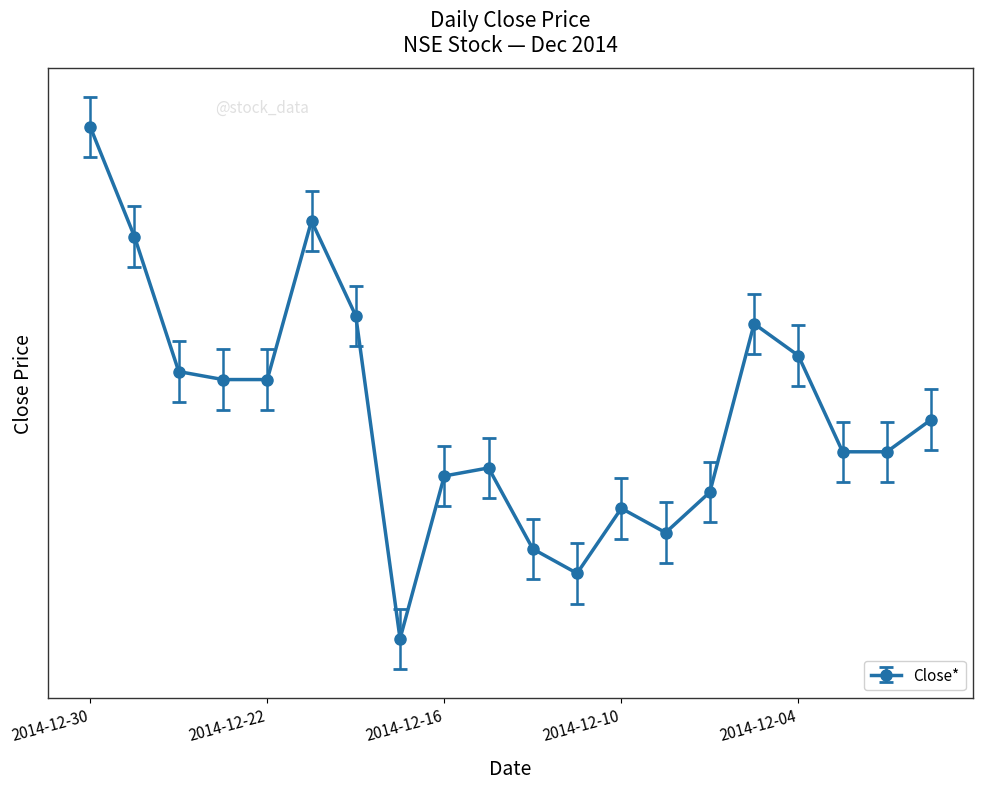

Rank the categories by value from highest to lowest.

2014-12-30, 2014-12-19, 2014-12-29, 2014-12-18, 2014-12-05, 2014-12-04, 2014-12-24, 2014-12-23, 2014-12-22, 2014-12-01, 2014-12-03, 2014-12-02, 2014-12-15, 2014-12-16, 2014-12-08, 2014-12-10, 2014-12-09, 2014-12-12, 2014-12-11, 2014-12-17